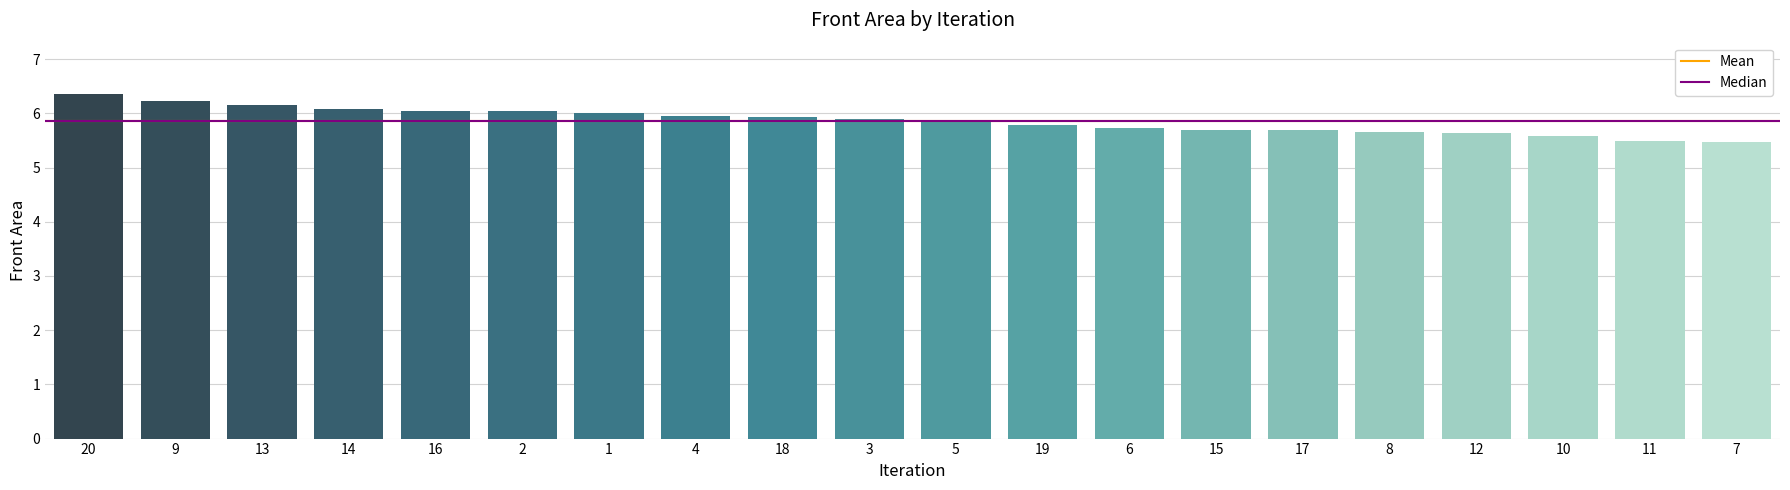

What is the minimum value for Median?

5.9